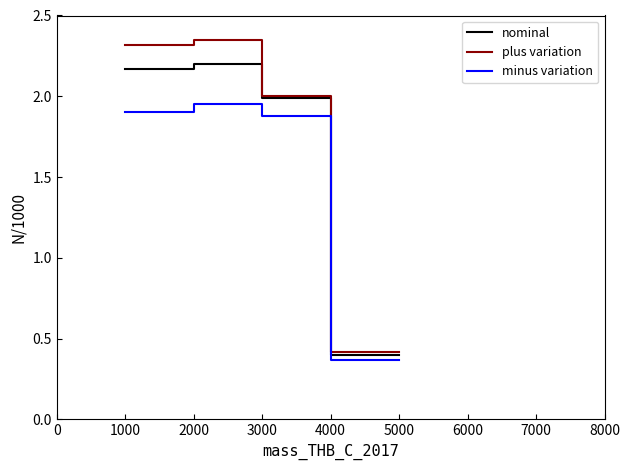

Is this an area chart (filled region under the line)?

No